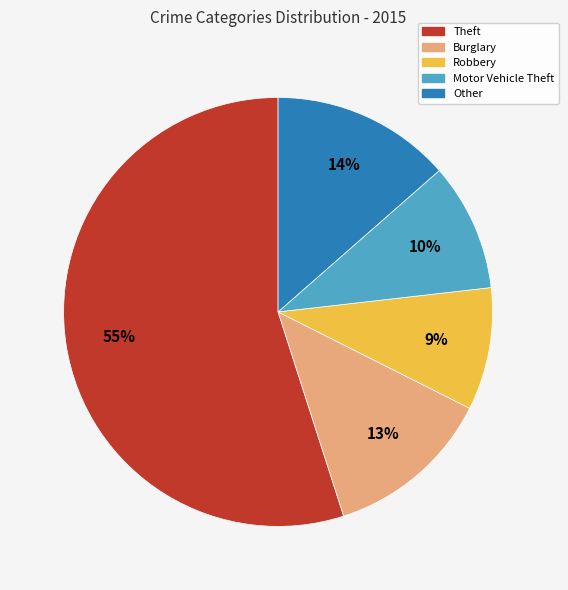

How many segments does this pie chart have?

5